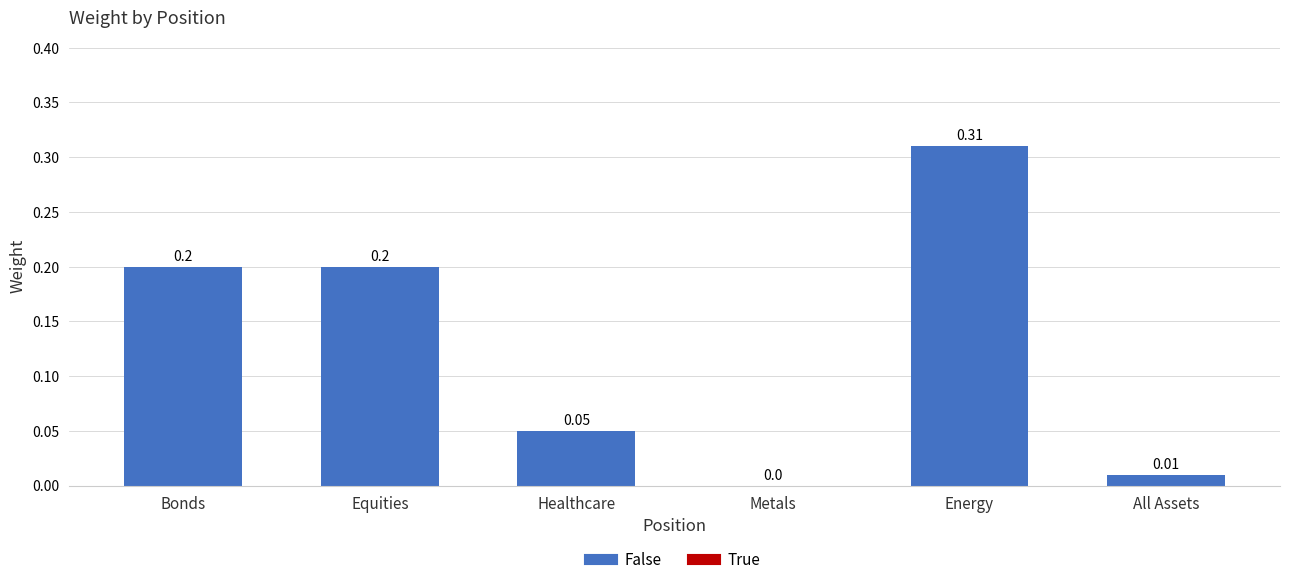

Which has a higher value, All Assets or Healthcare?

Healthcare